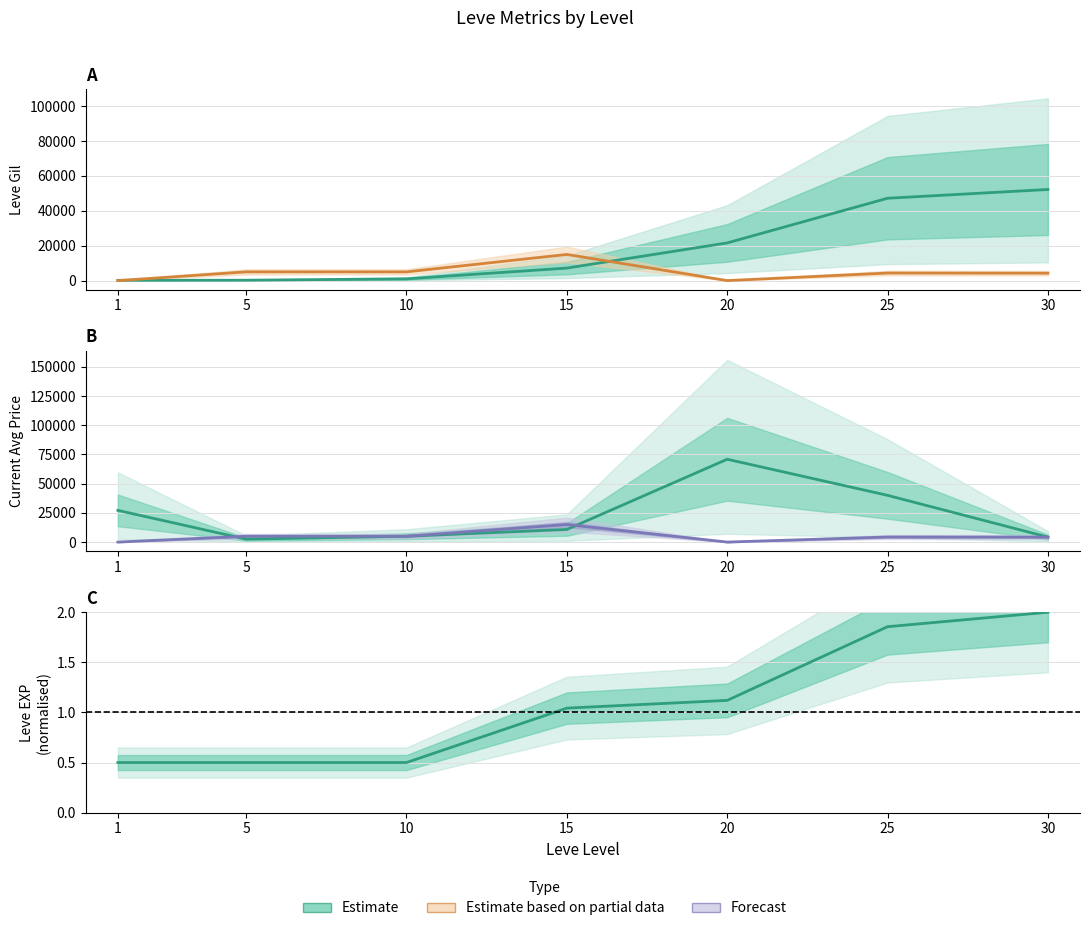

How many data points in Current Avg Price are less than 10780?

3